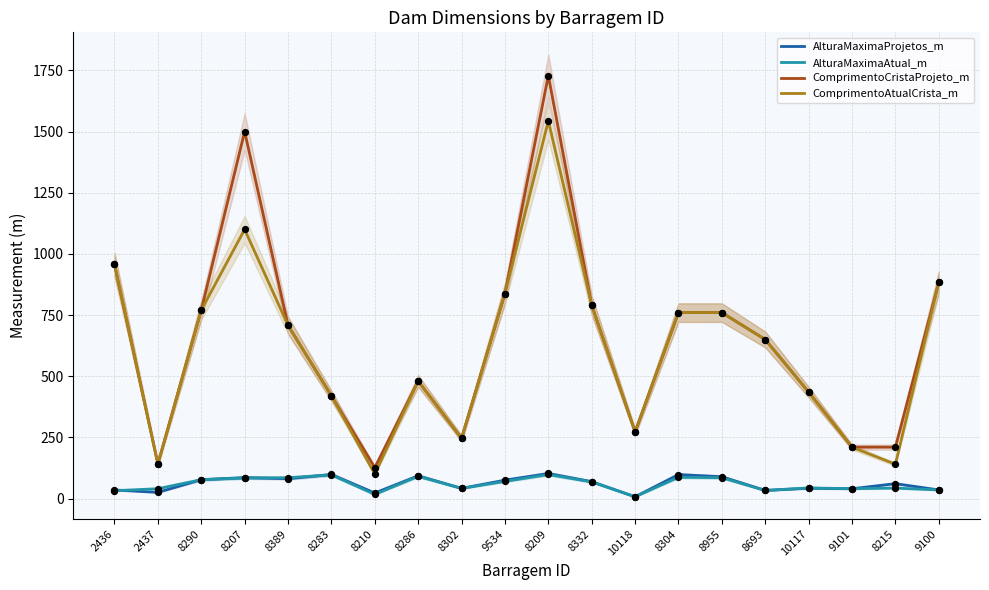

At how many categories does at least one series exceed 893?

3